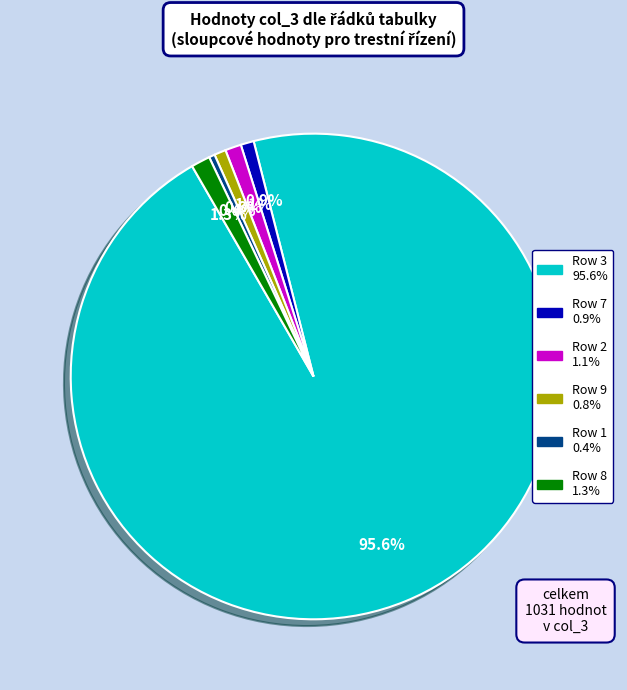

Count the number of slices in the pie.

6